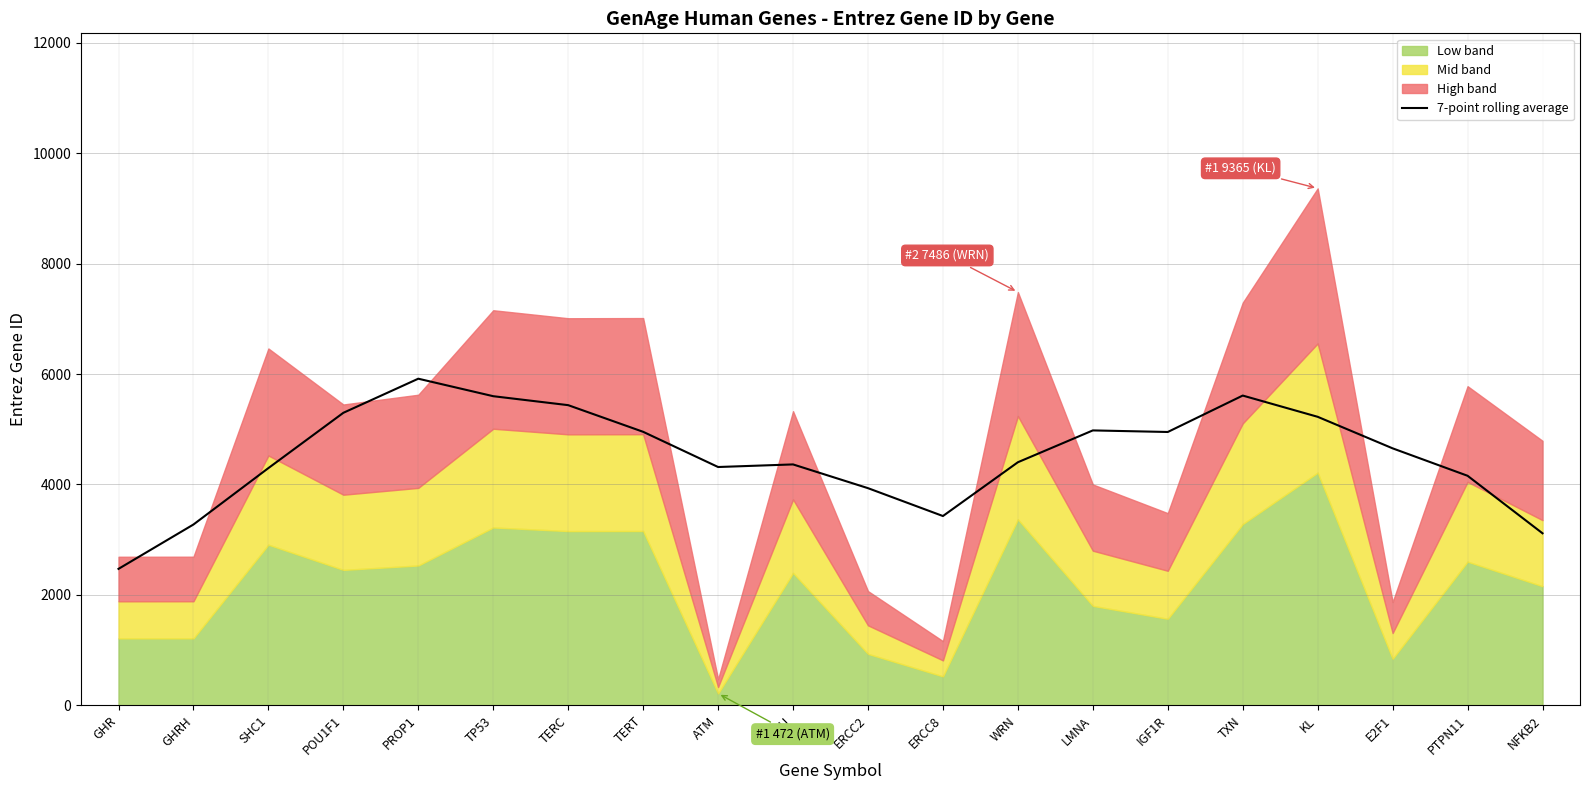

True or false: 7-point rolling average has a value of 4316.1 at ATM.

True